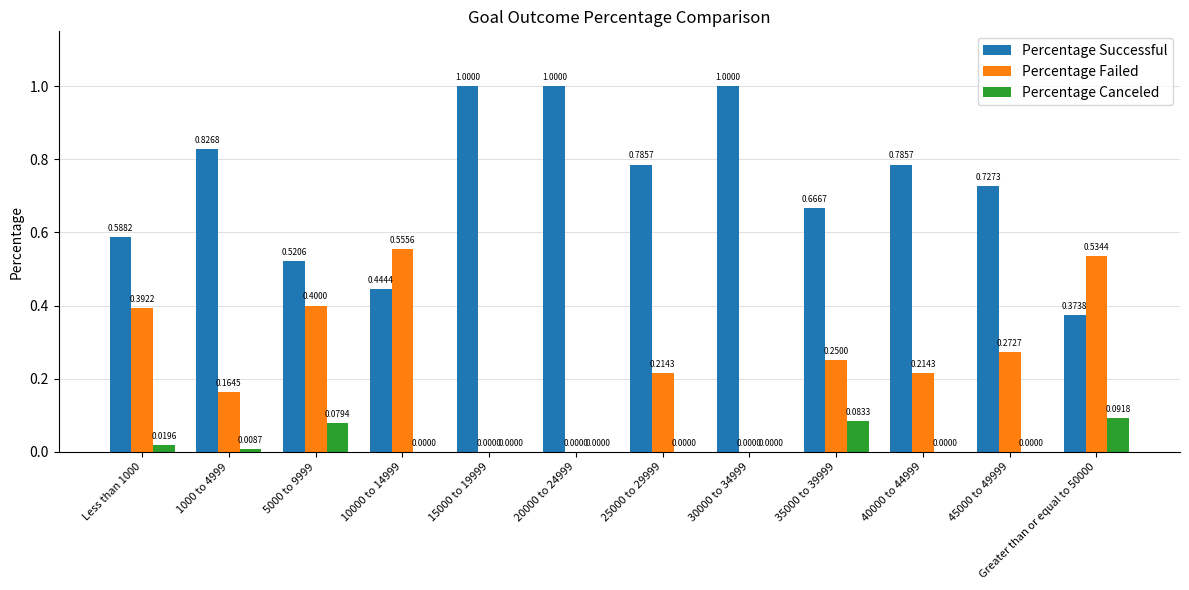

What is the spread (max minus min) of values at 20000 to 24999?

1.0